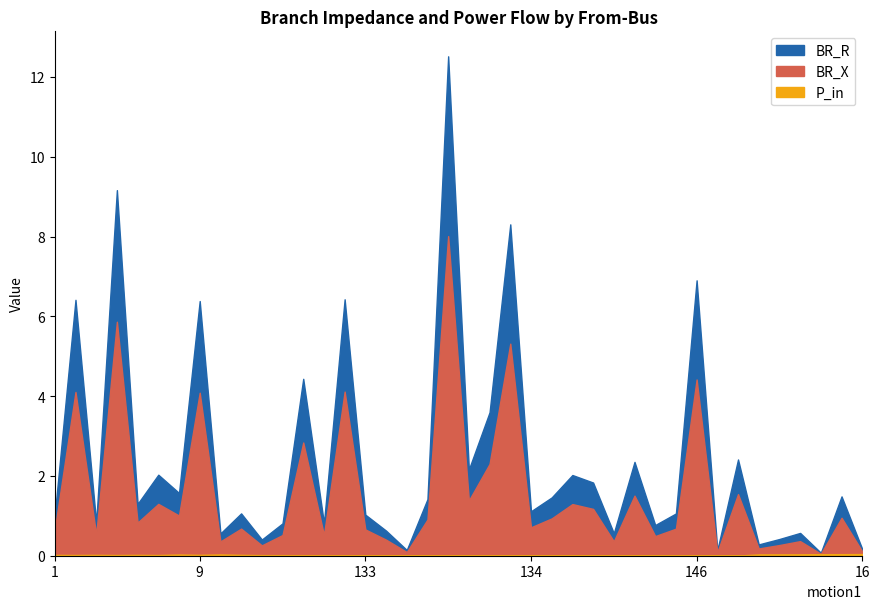

Does the chart have visible grid lines?

No